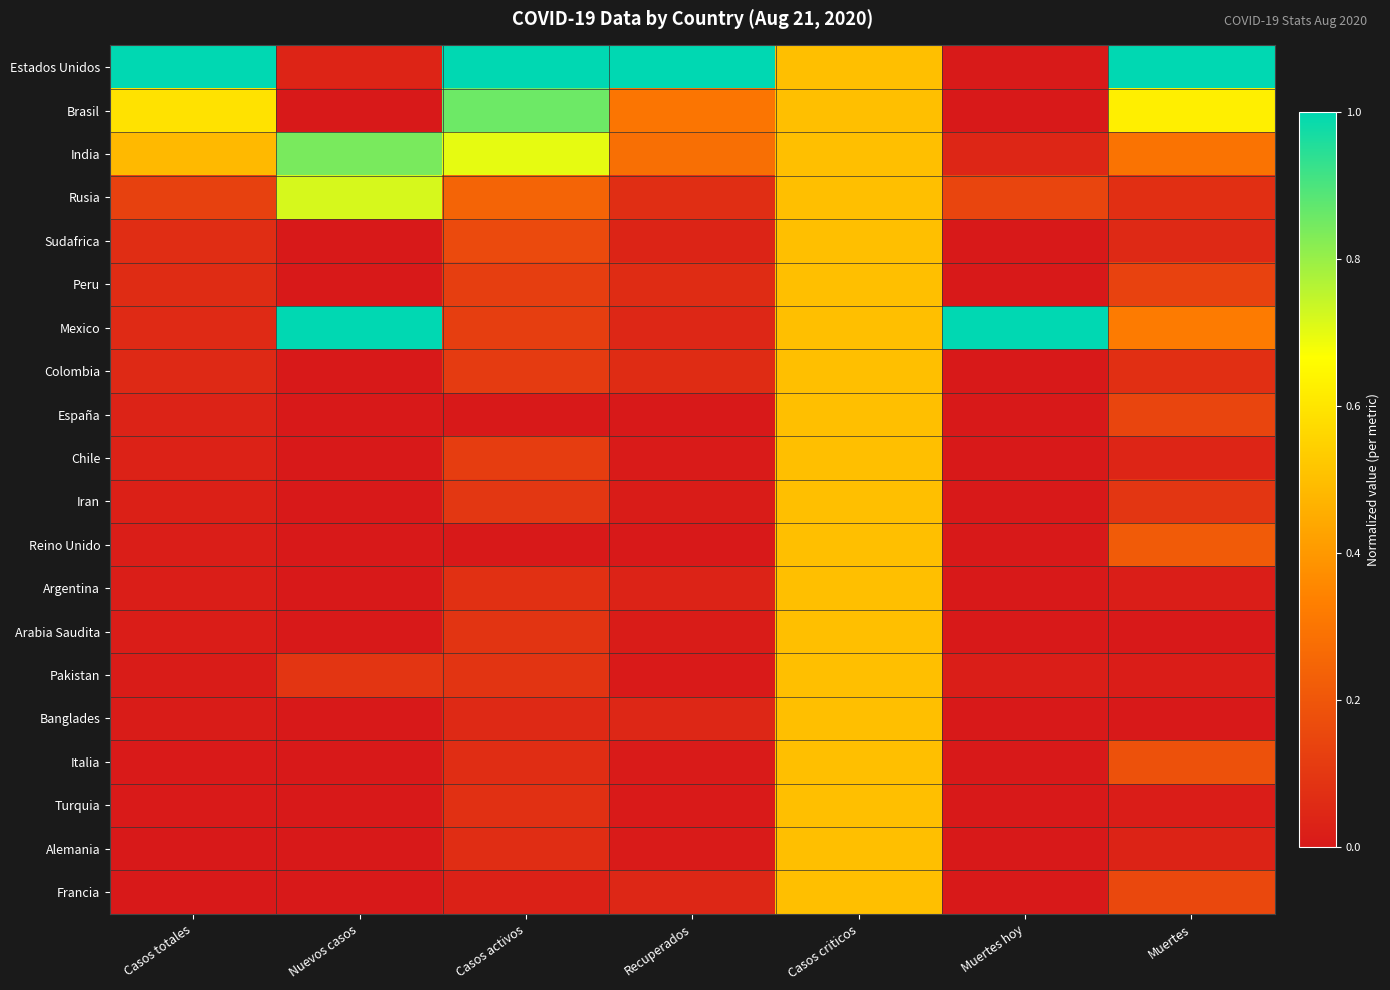

Which series has the largest range (max minus min)?

Estados Unidos